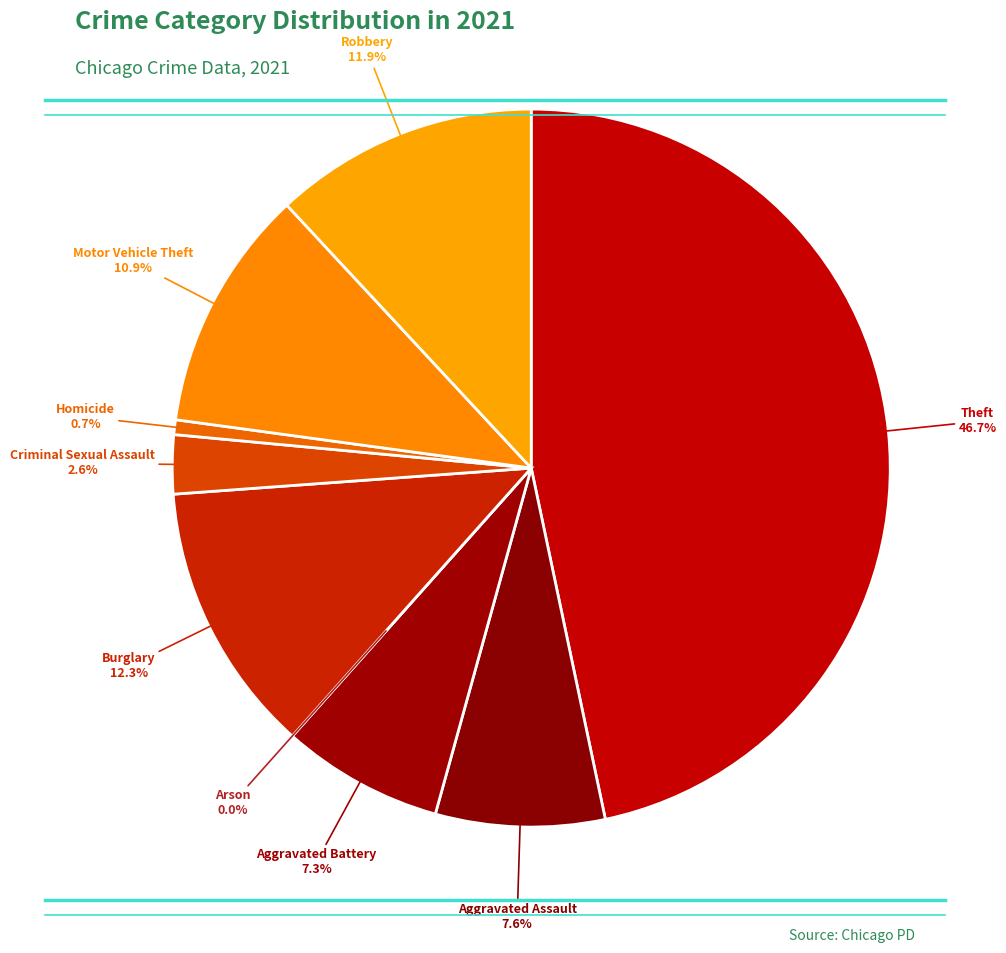

Is there a majority slice in this chart?

No